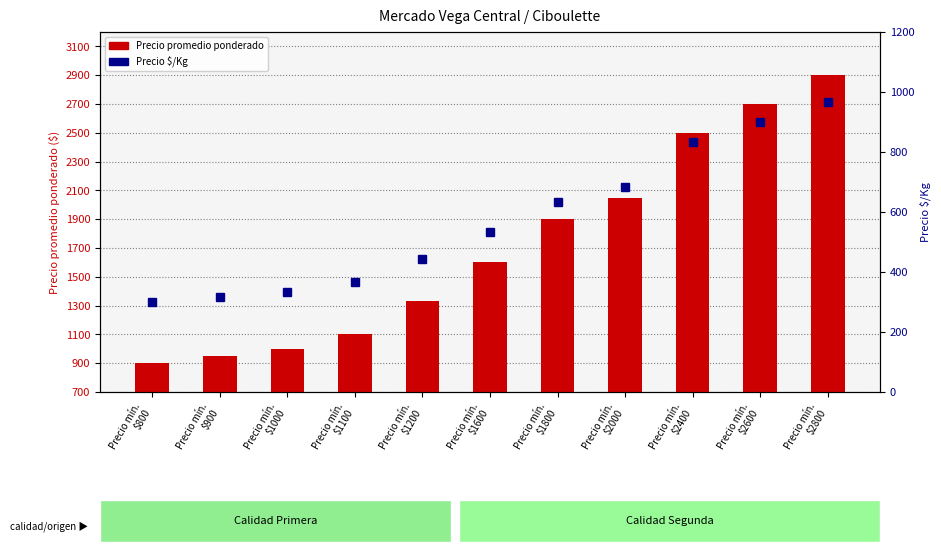

Which series has the largest total across all categories?

Precio promedio ponderado